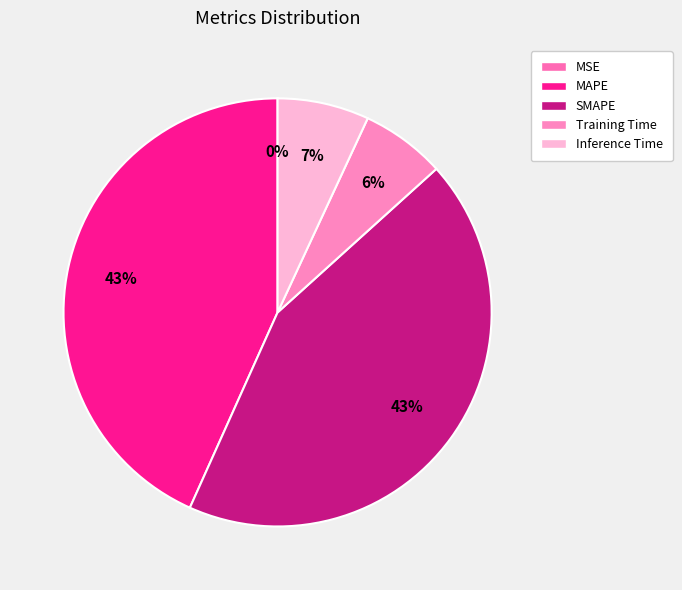

How much of the chart is everything except MSE?

100.0%